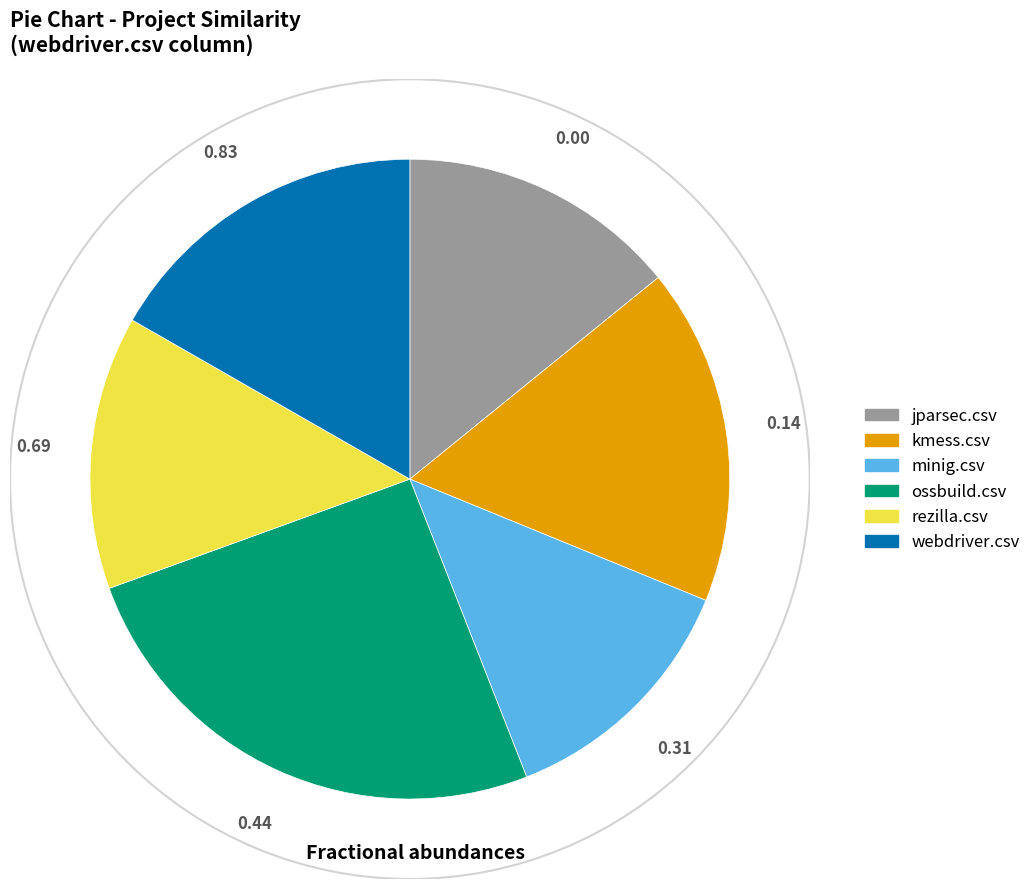

Is there a majority slice in this chart?

No